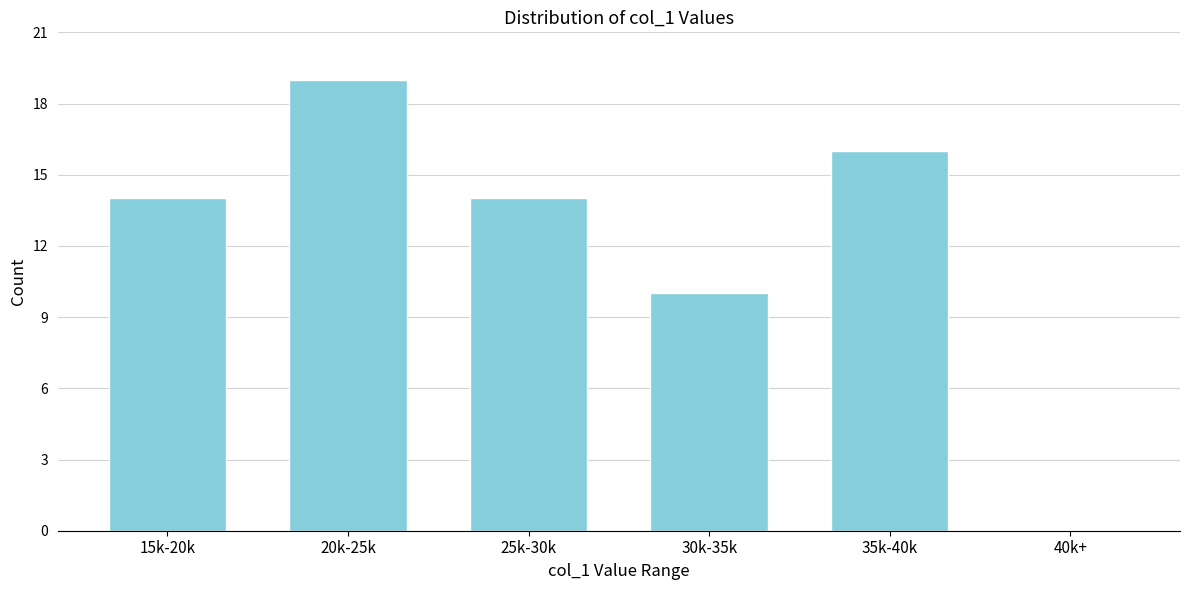

Reading left to right, list all the values displayed in this chart.

15k-20k=14	20k-25k=19	25k-30k=14	30k-35k=10	35k-40k=16	40k+=0